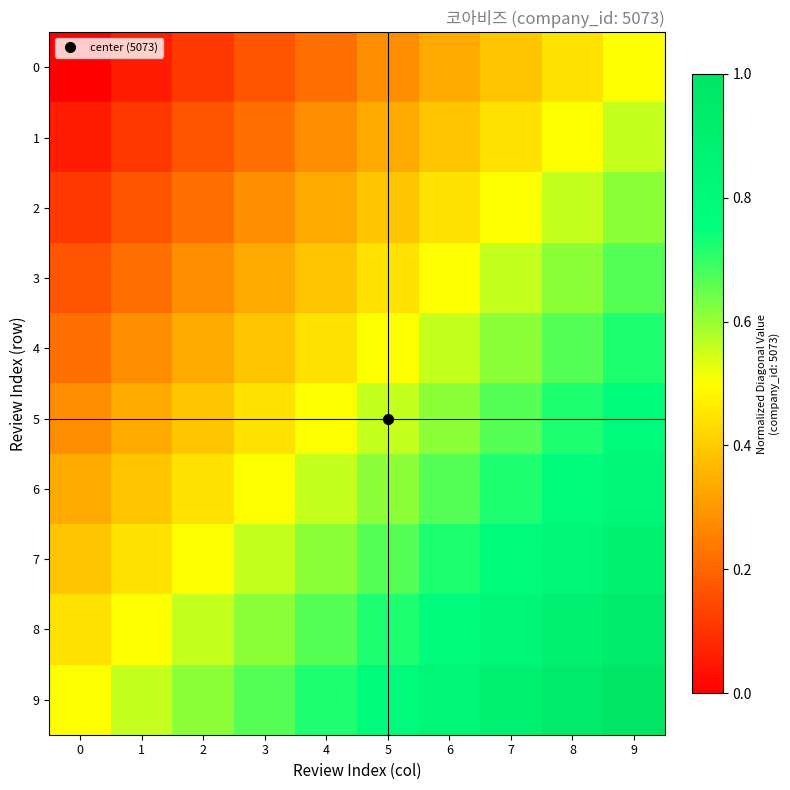

Between 2 and 4, which series saw the biggest shift?

6